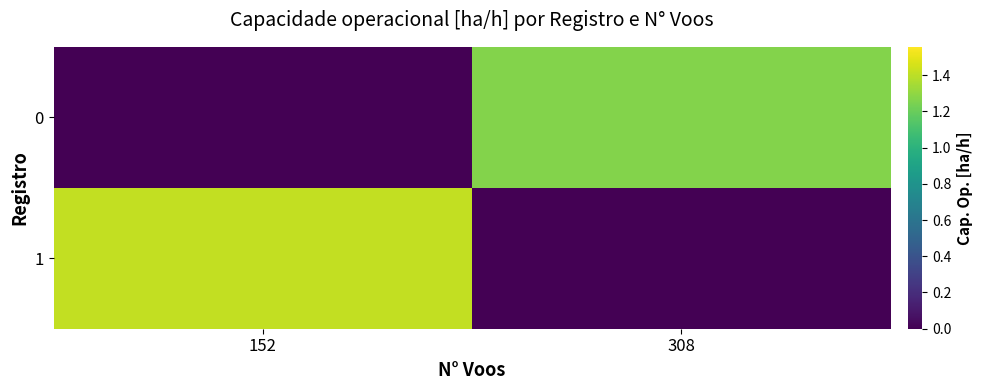

Reading left to right, list all the values displayed in this chart.

0: 152=0.0	308=1.3
1: 152=1.4	308=0.0